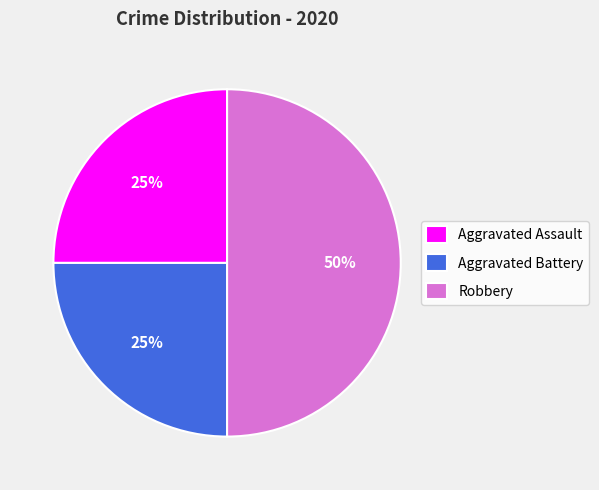

Is the sum of Aggravated Battery and Robbery greater than half?

Yes